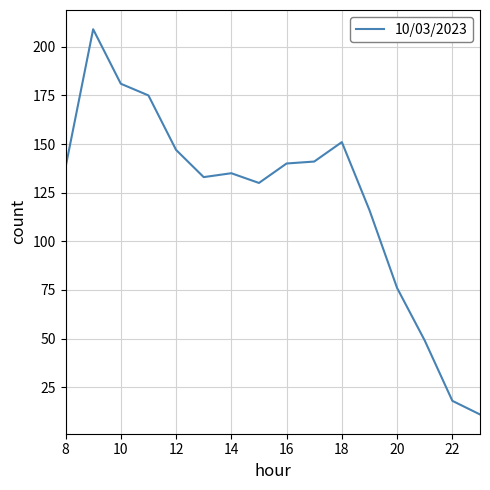

What is the sum of all values?

1950